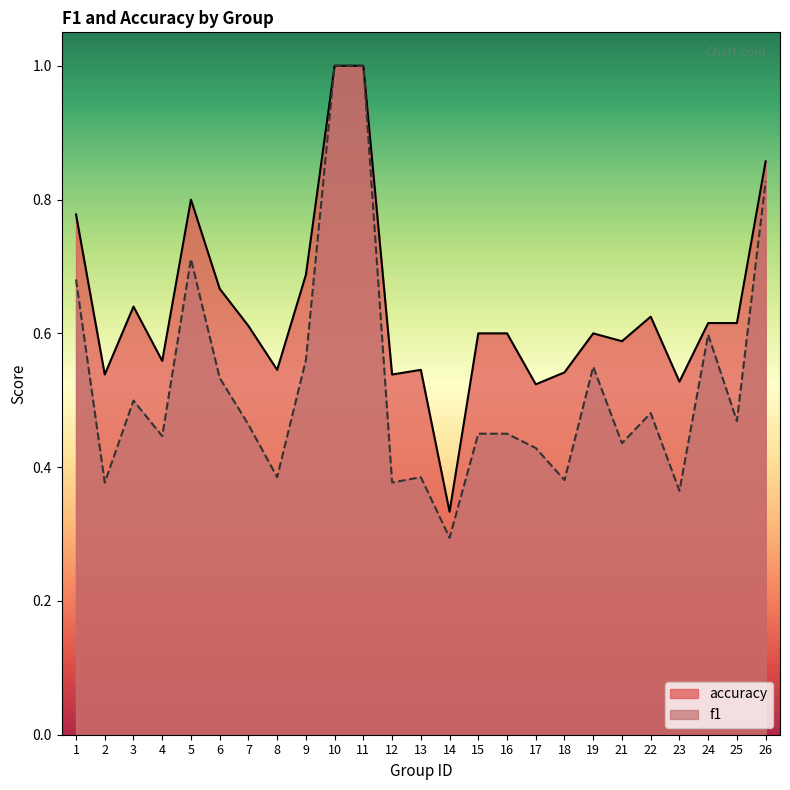

Between 12 and 26, which is larger?

26